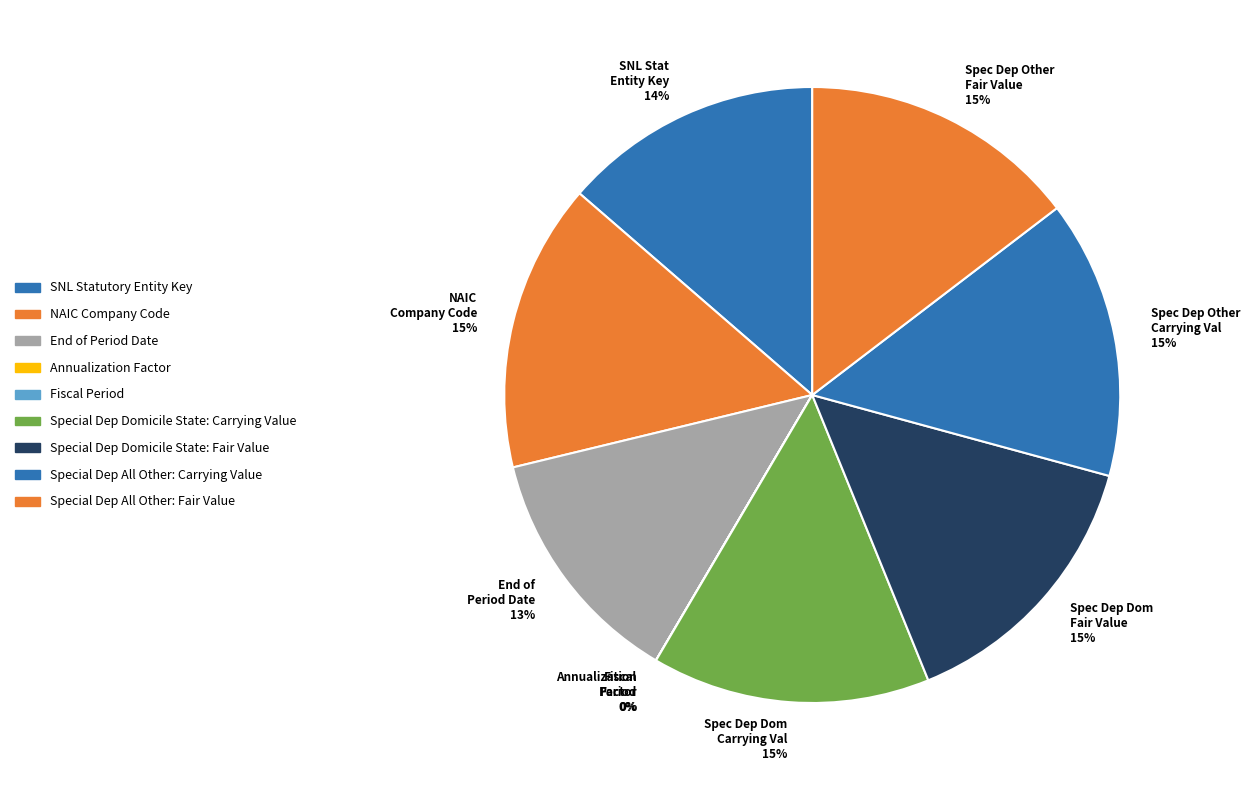

How many slices are in this pie chart?

9